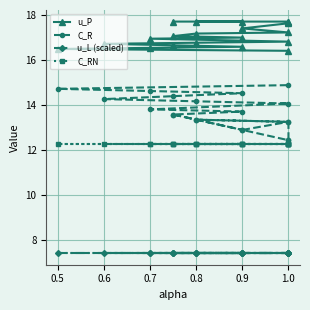

True or false: u_P has more than 2 interior local peaks.

False